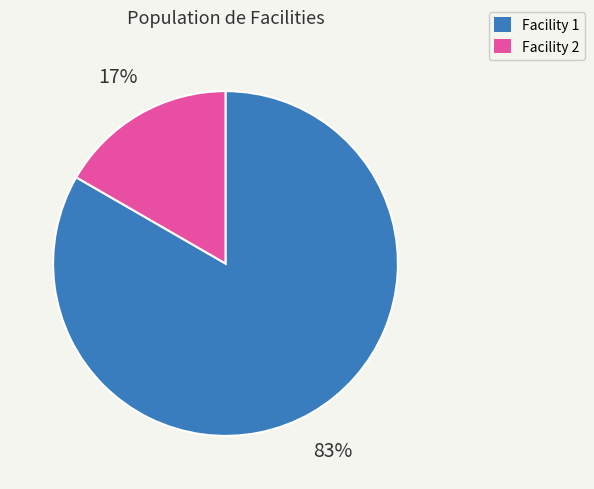

Which slice is the largest?

Facility 1